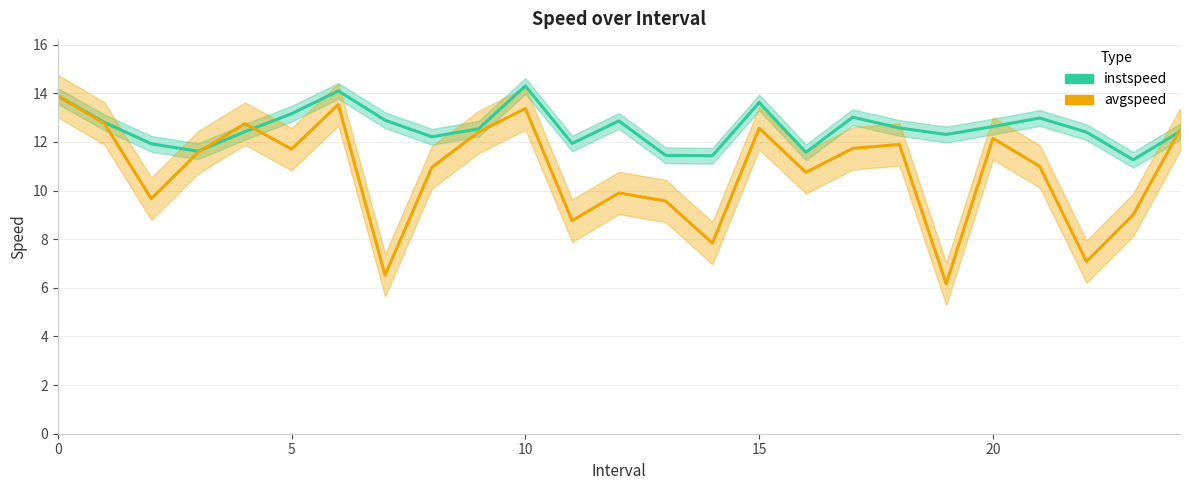

What is the sum of all avgspeed values?

270.0